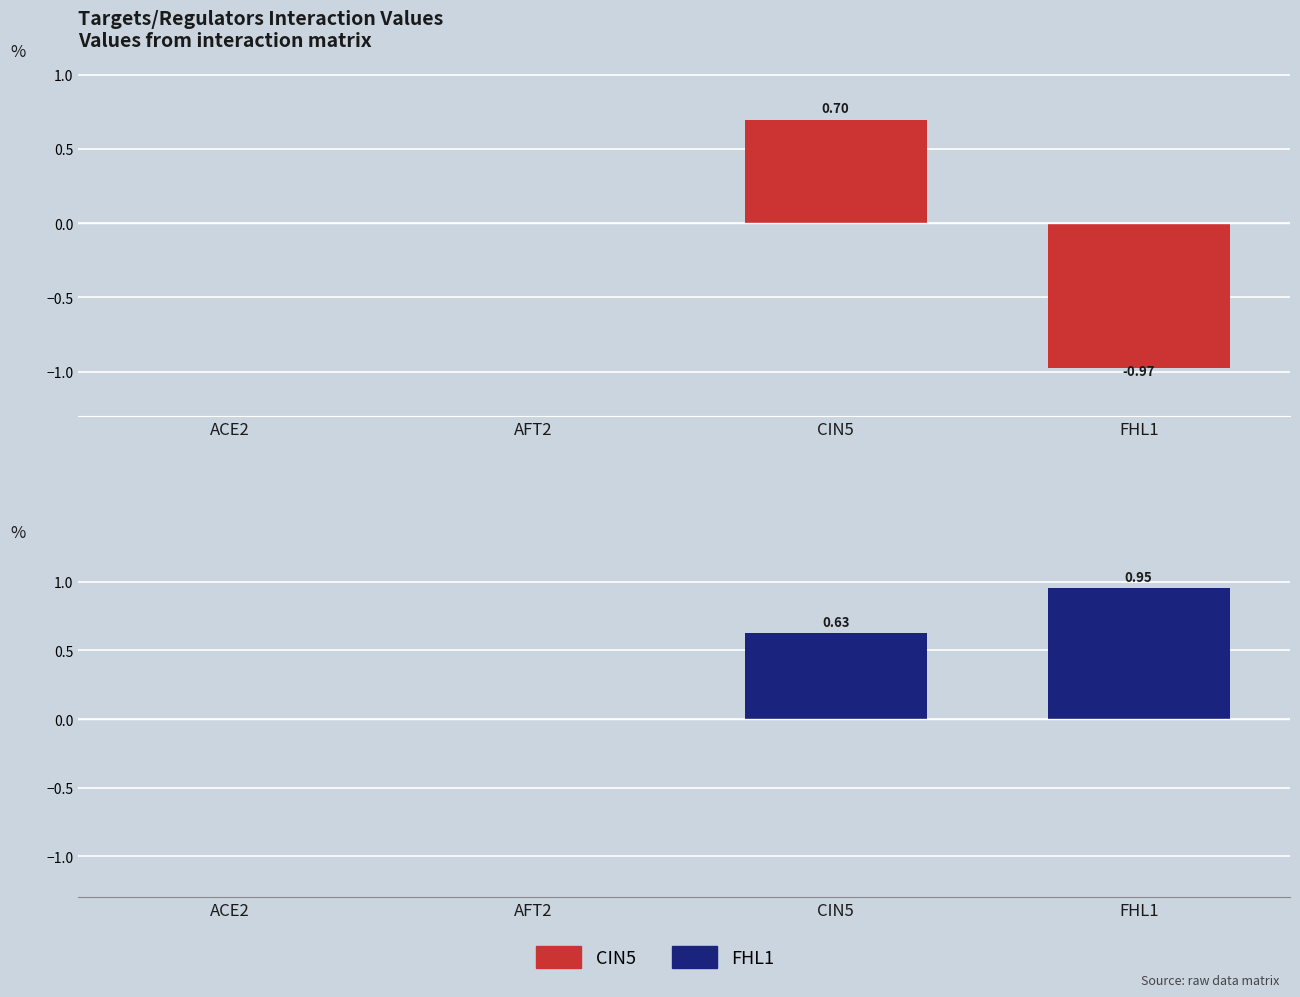

How many distinct data groups are displayed?

2